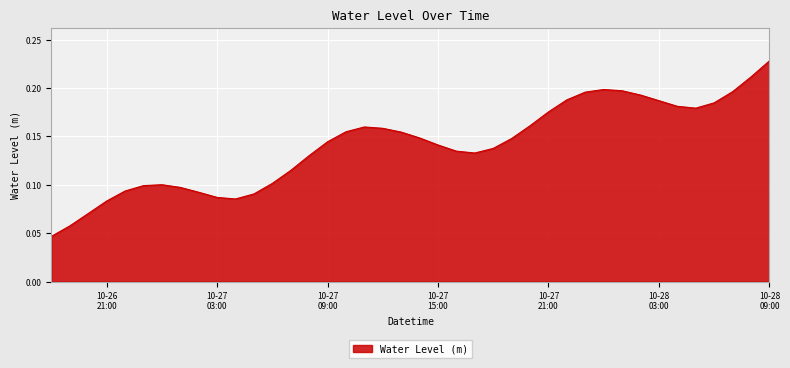

Is this an area chart (filled region under the line)?

Yes